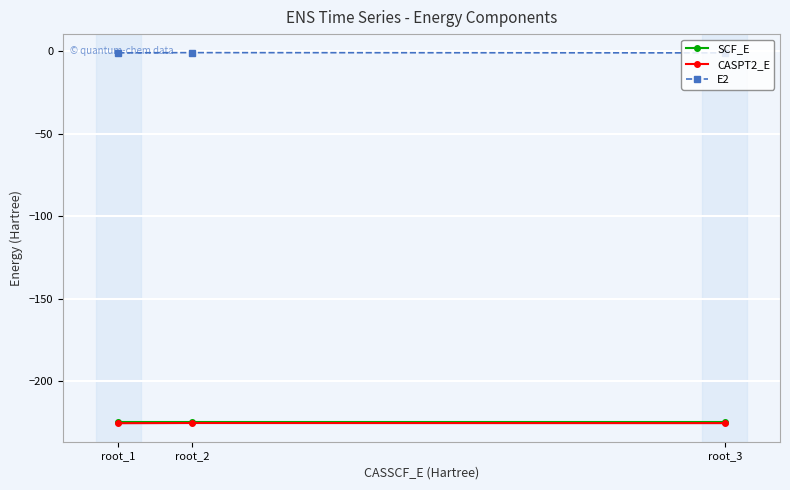

List the series in order of their peak value, highest first.

E2, SCF_E, CASPT2_E